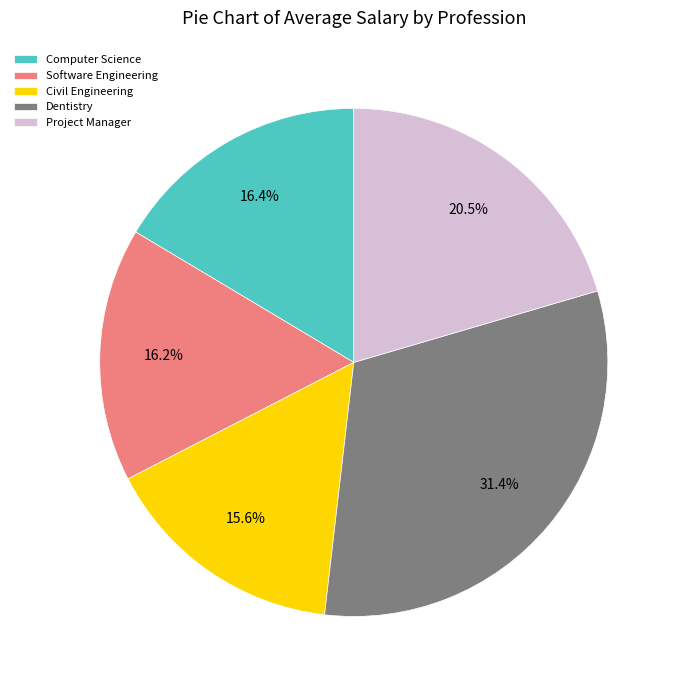

To the nearest percent, what is the combined percentage of Project Manager and Computer Science?

37%